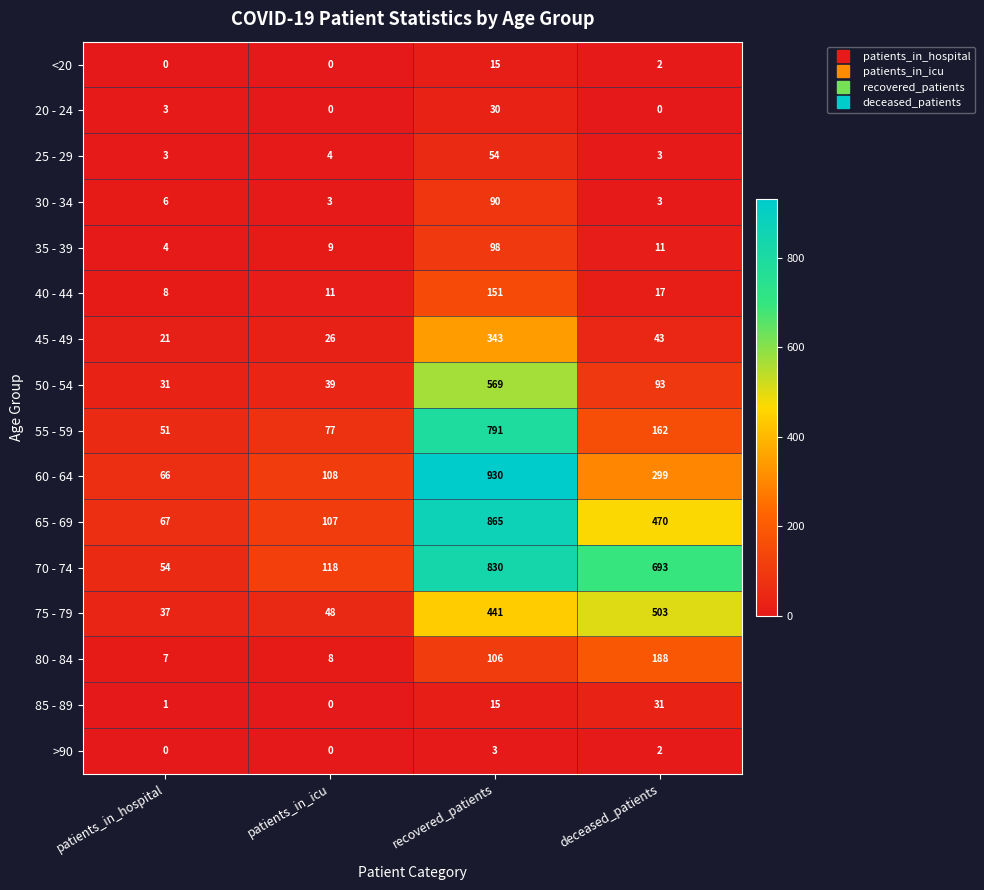

What is the maximum value shown in the chart?

930